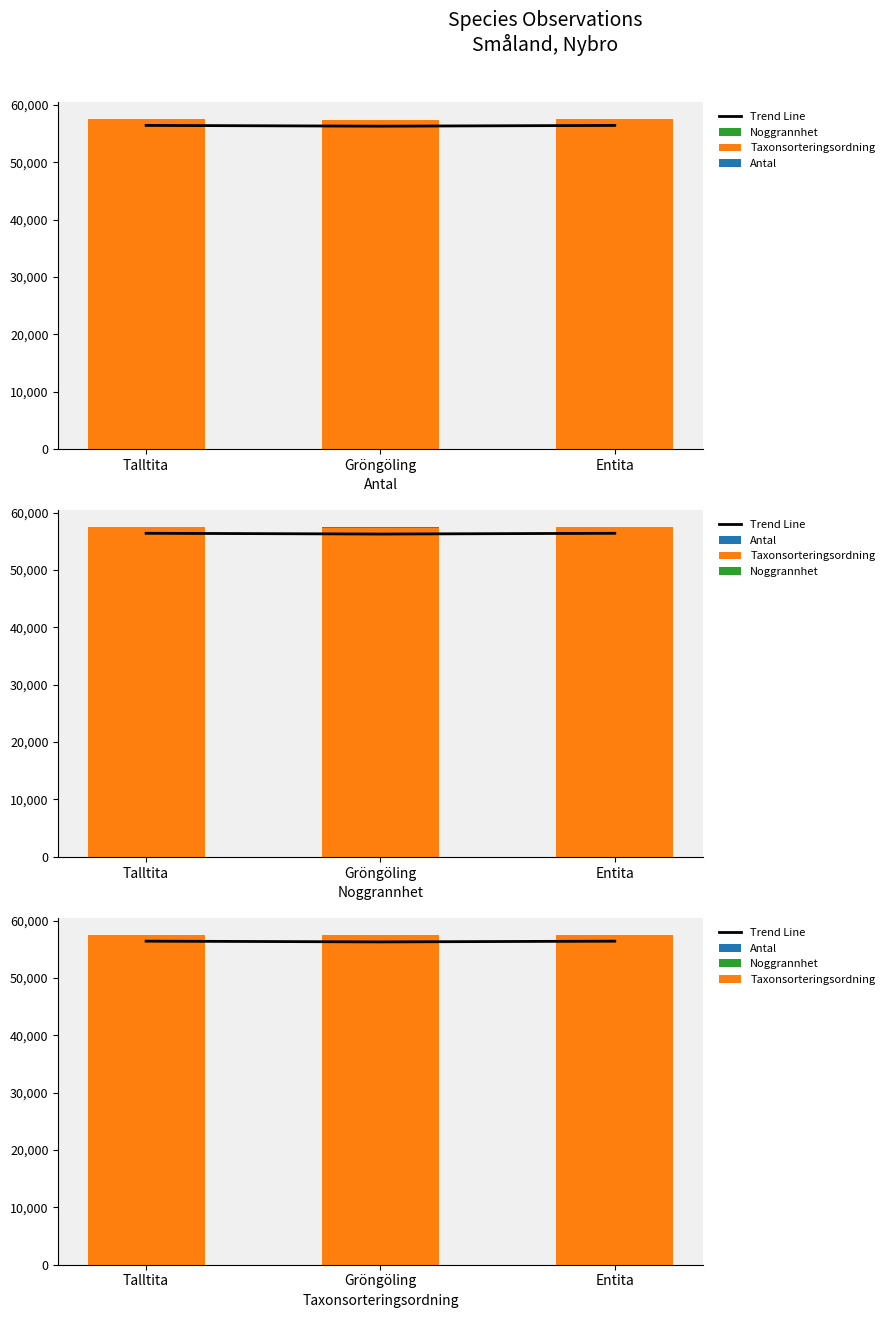

What is the label of the 3rd bar from the right?

Talltita